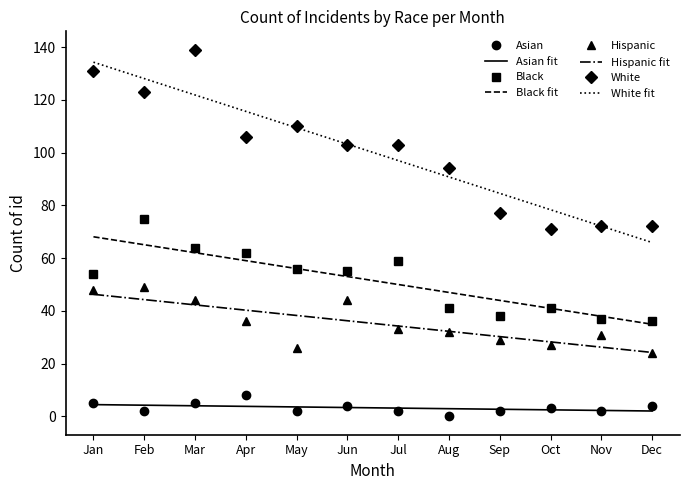

True or false: Black and White cross at least once.

False